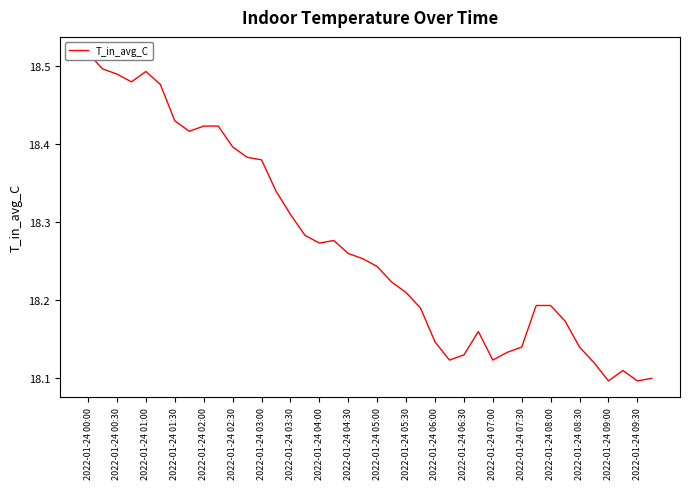

How many categories are shown in the chart?

40